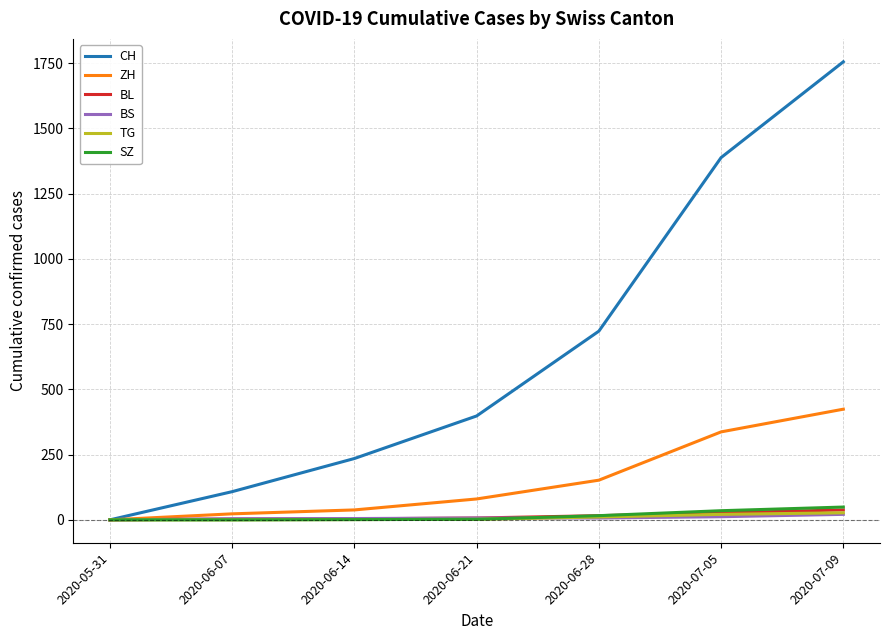

What is the average value of the TG series?

9